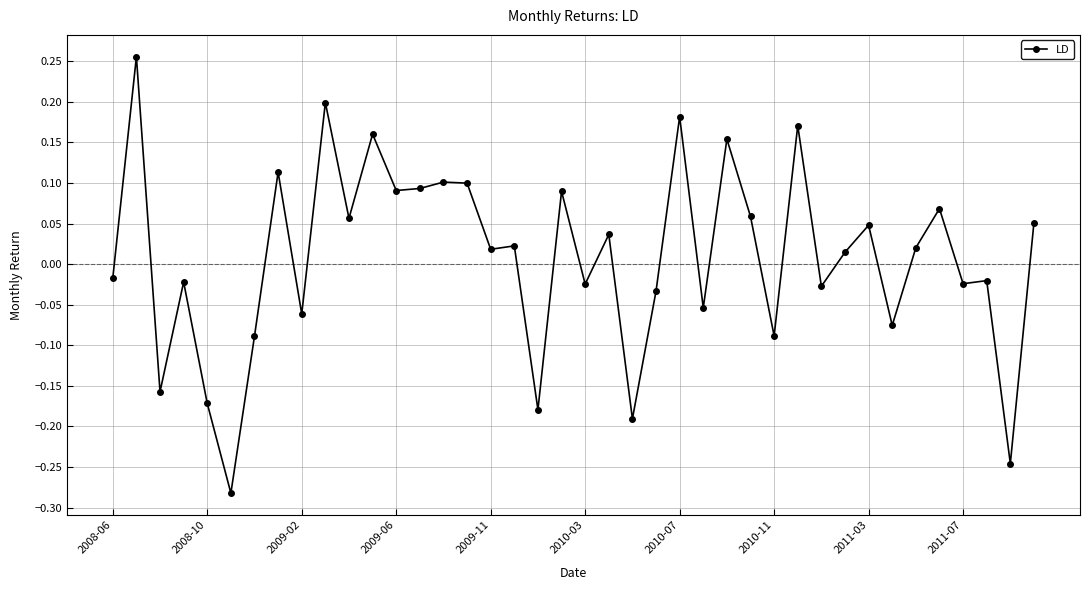

What is the difference between the maximum and minimum values?

0.5